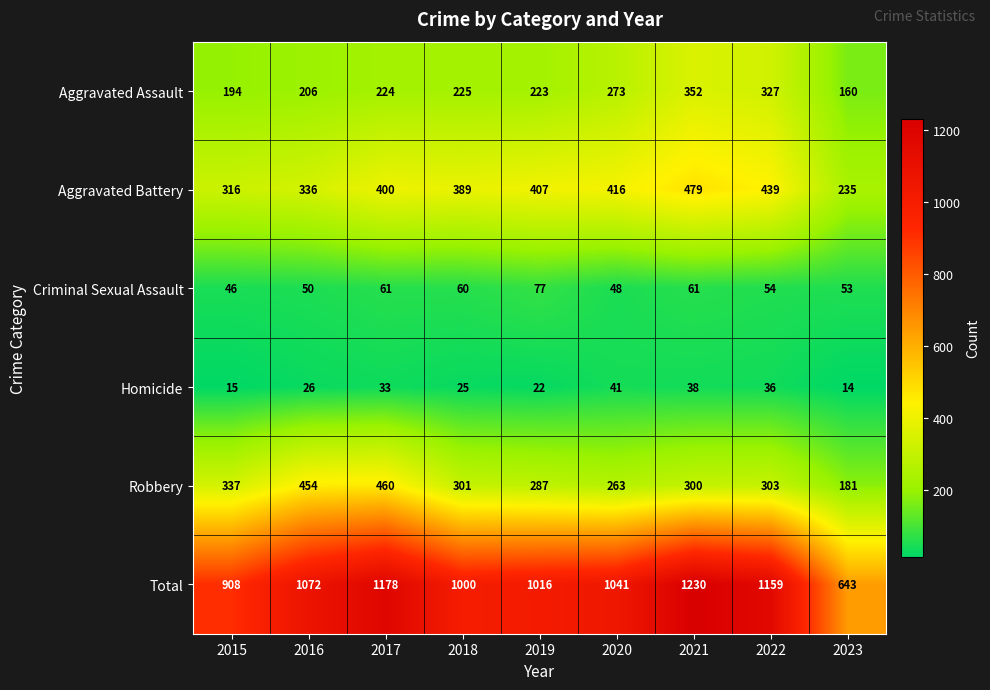

The Aggravated Battery series shows 601 at 2018. True or false?

False